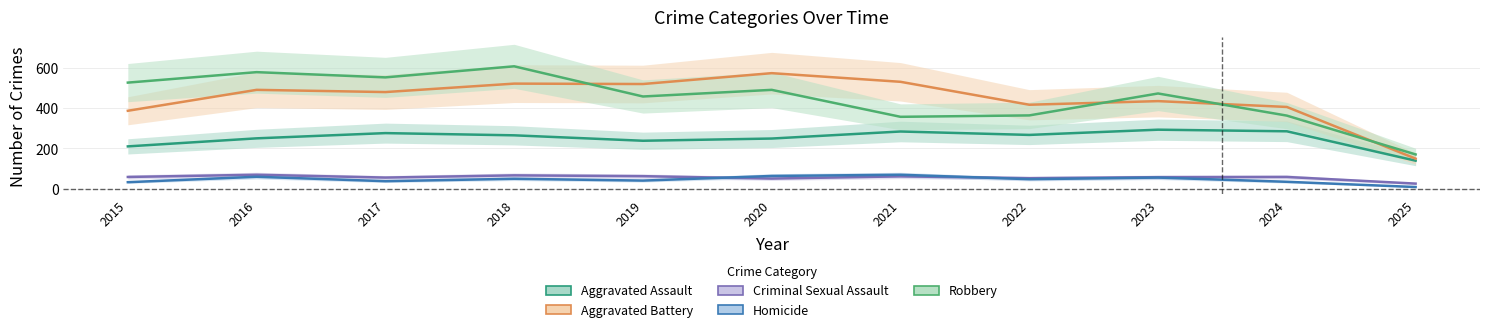

What are all the series names shown in the legend?

Aggravated Assault, Aggravated Battery, Criminal Sexual Assault, Homicide, Robbery